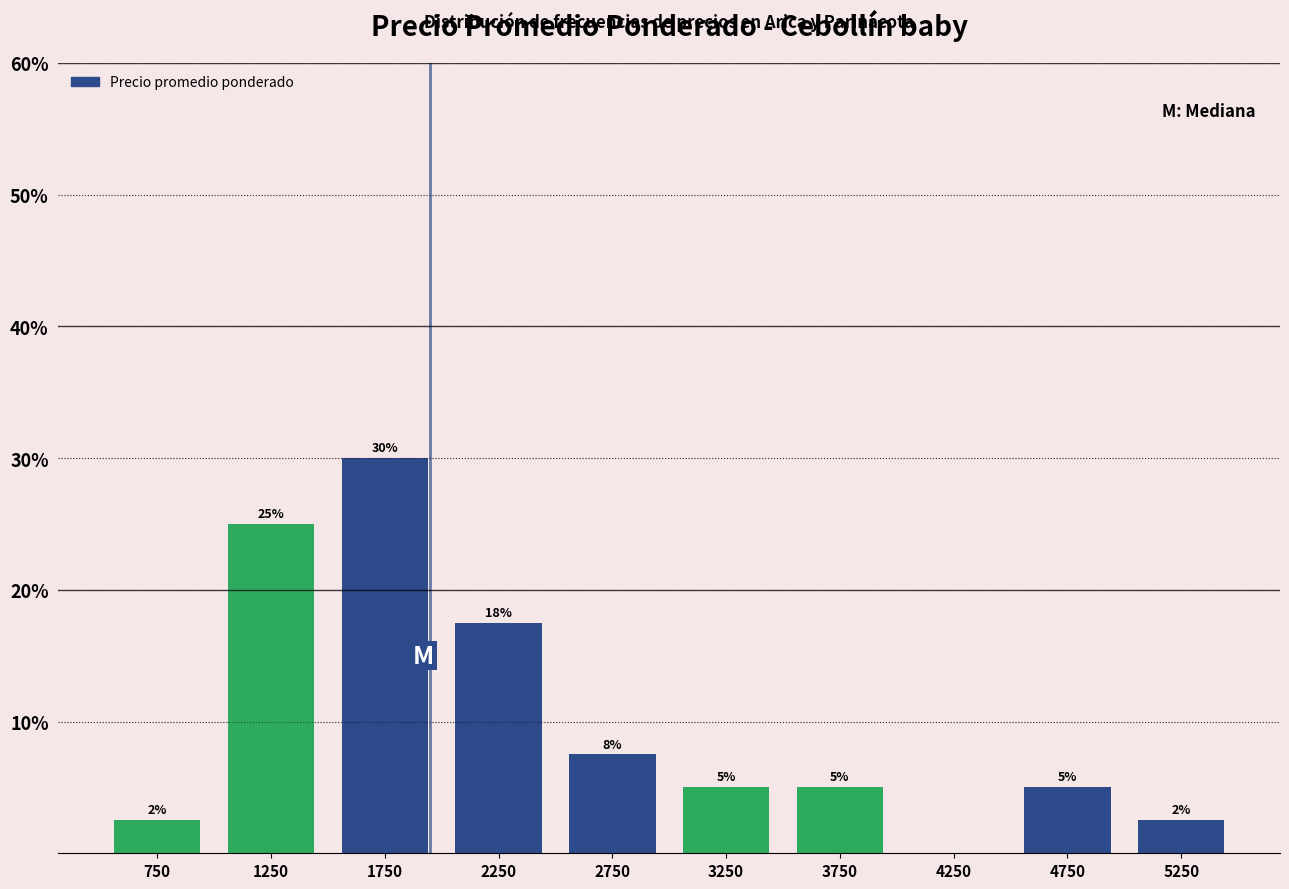

Between 1250 and 3750, which is larger?

1250